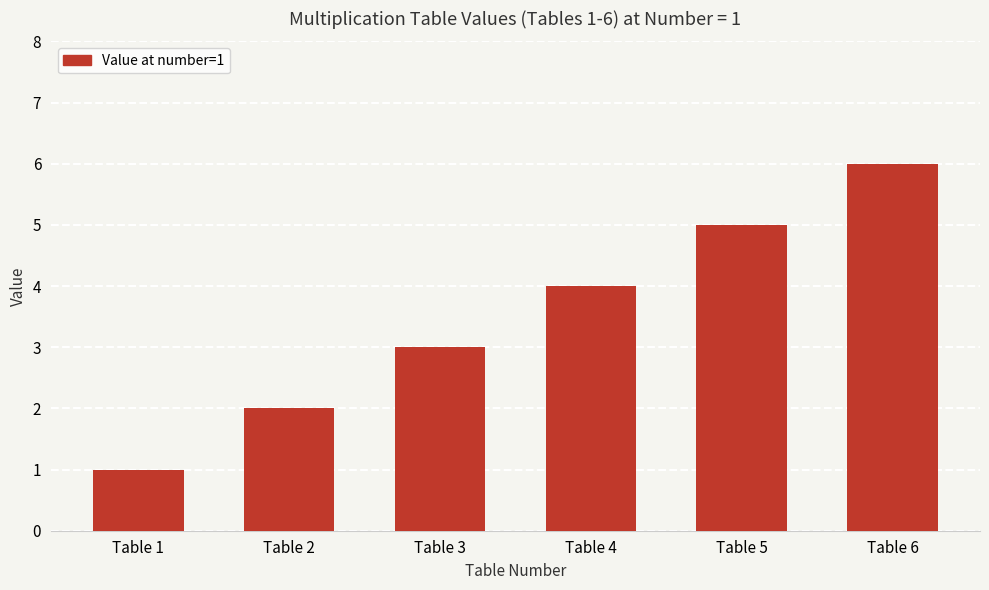

What is the value of the 4th bar from the left?

4